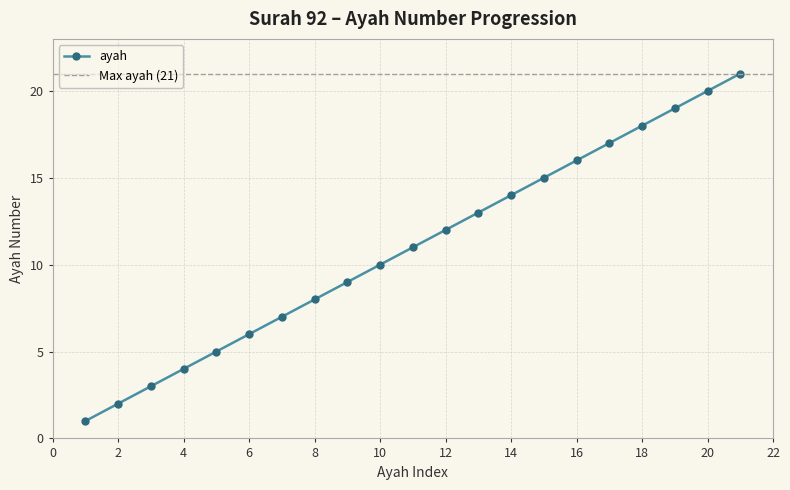

How many data points are above 11?

10